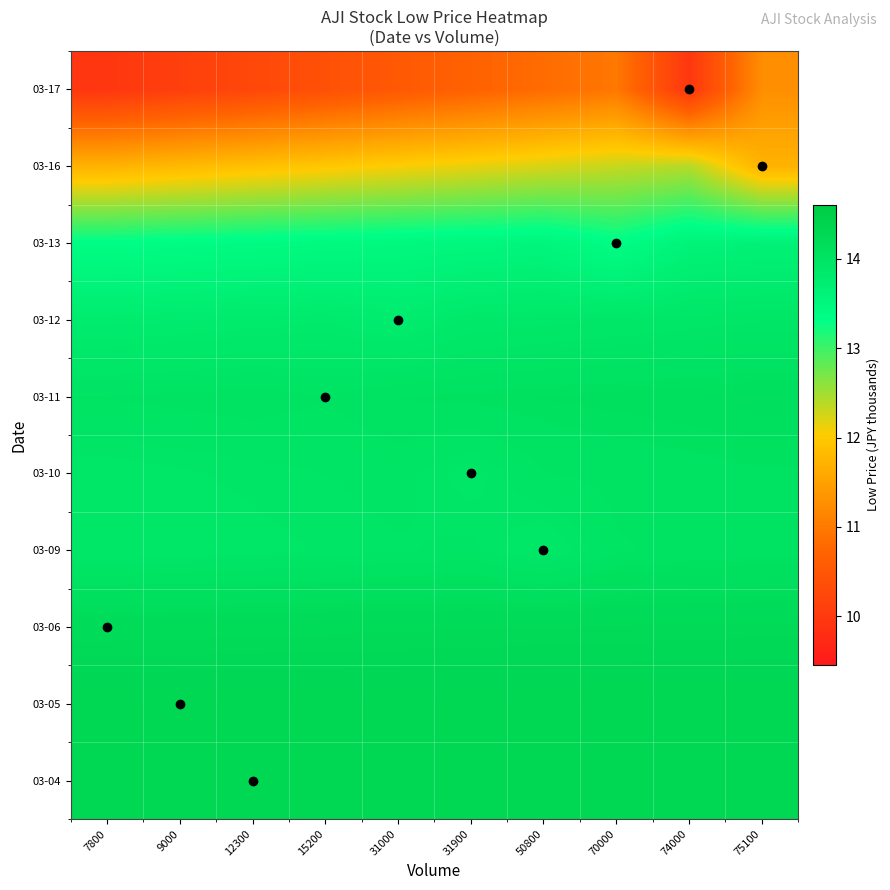

At which category is the sum across all series the highest?

75100